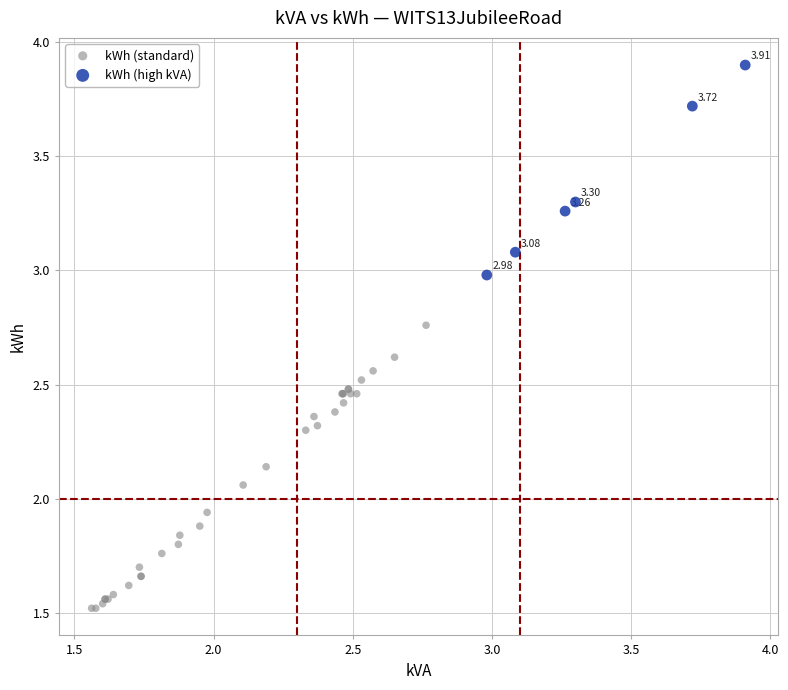

Which series reaches the minimum Y coordinate?

kWh (standard)